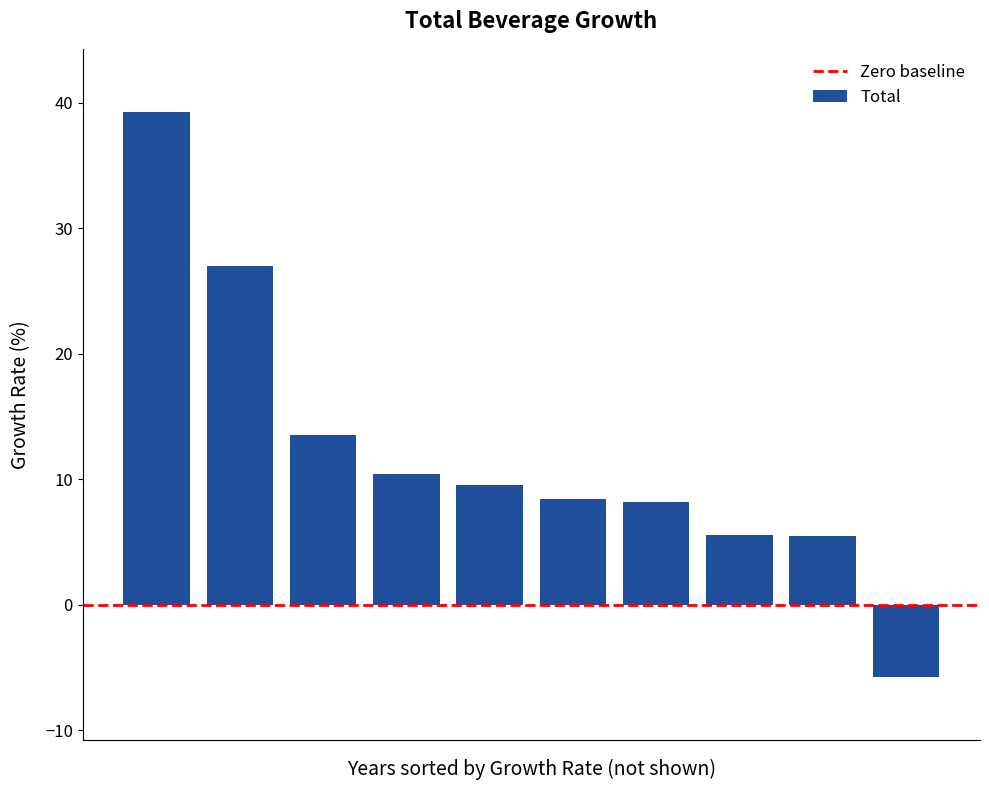

What is the difference between the maximum and minimum values?

45.0